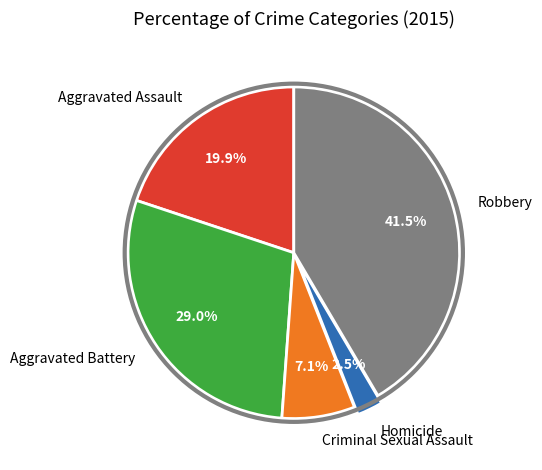

Rank the categories by value from lowest to highest.

Homicide, Criminal Sexual Assault, Aggravated Assault, Aggravated Battery, Robbery